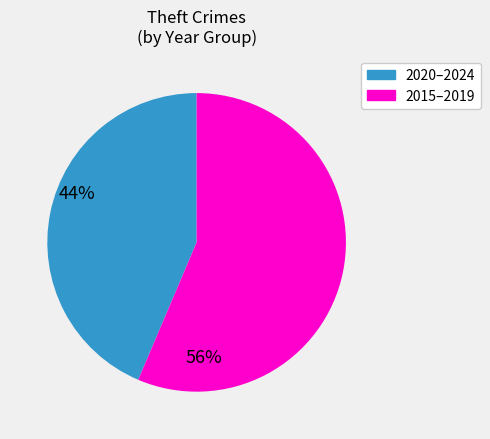

Is there any slice that represents more than half of the pie?

Yes